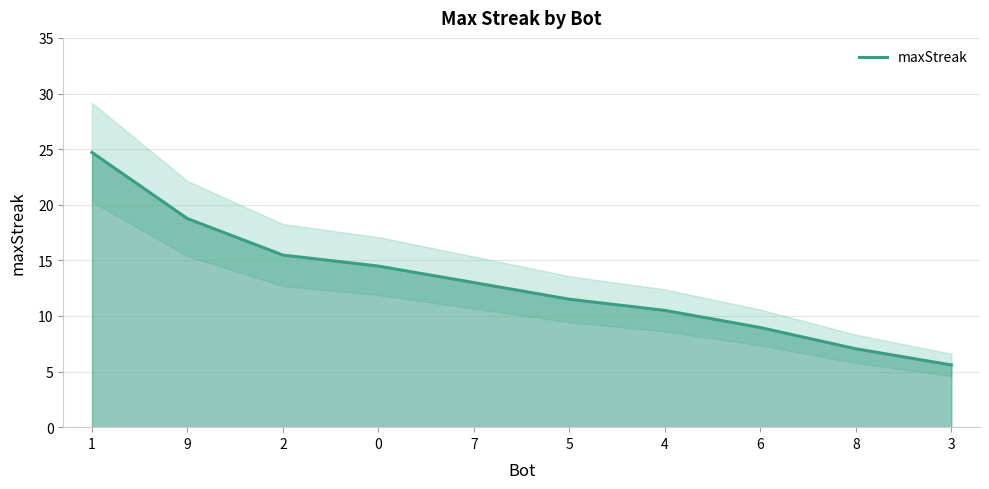

What is the value of the 4th point from the left?

14.5